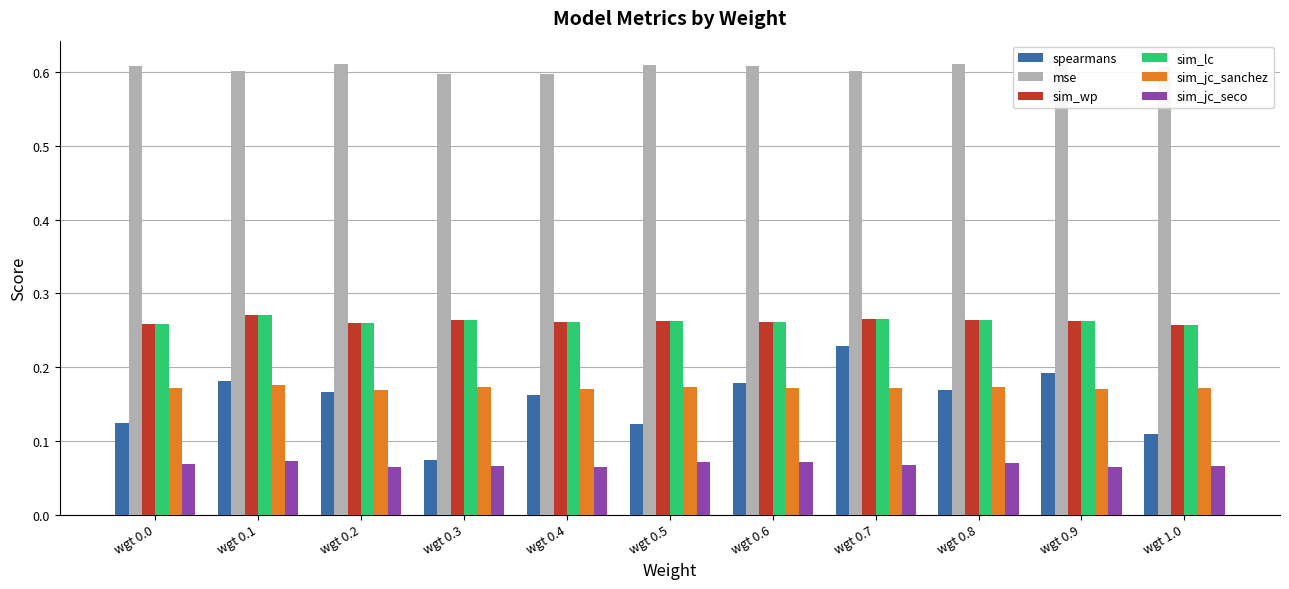

What is the sum of all sim_jc_seco values?

0.7